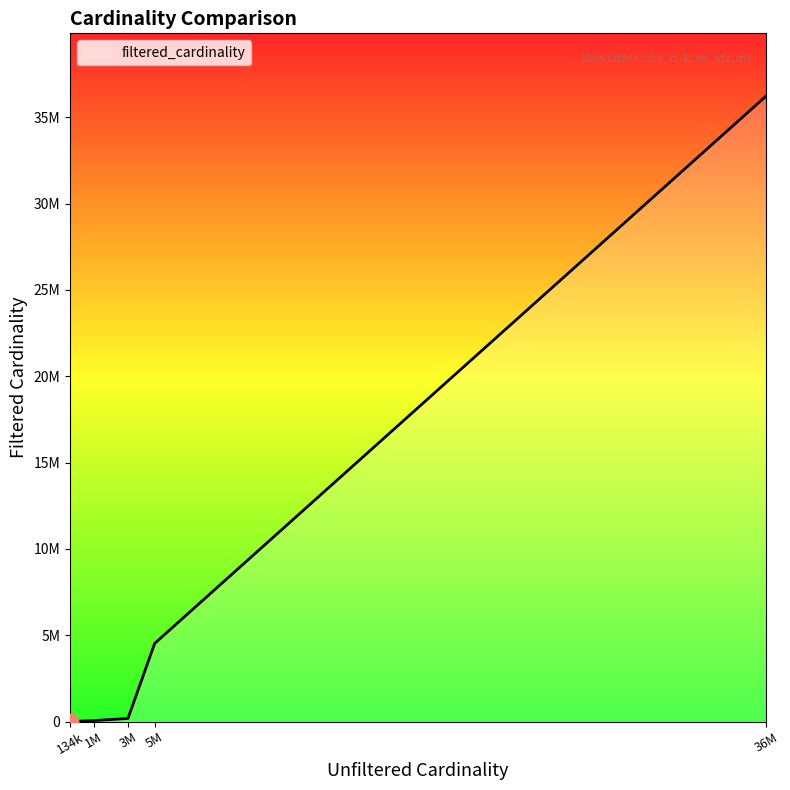

Does the chart display data point markers on the line(s)?

No